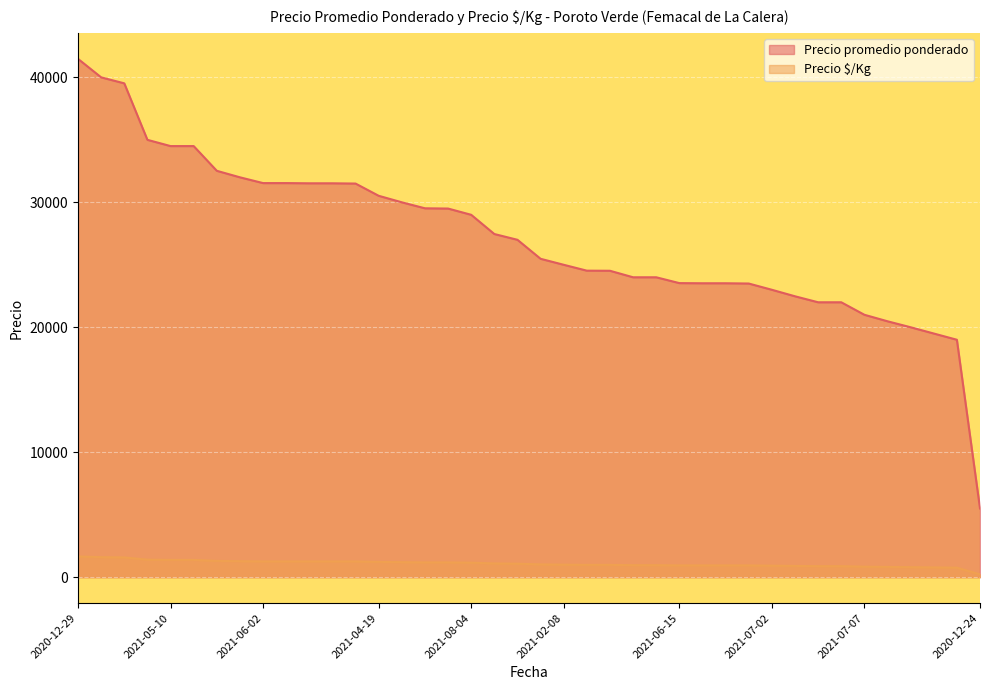

What is the spread (max minus min) of values at 2020-12-14?

23040